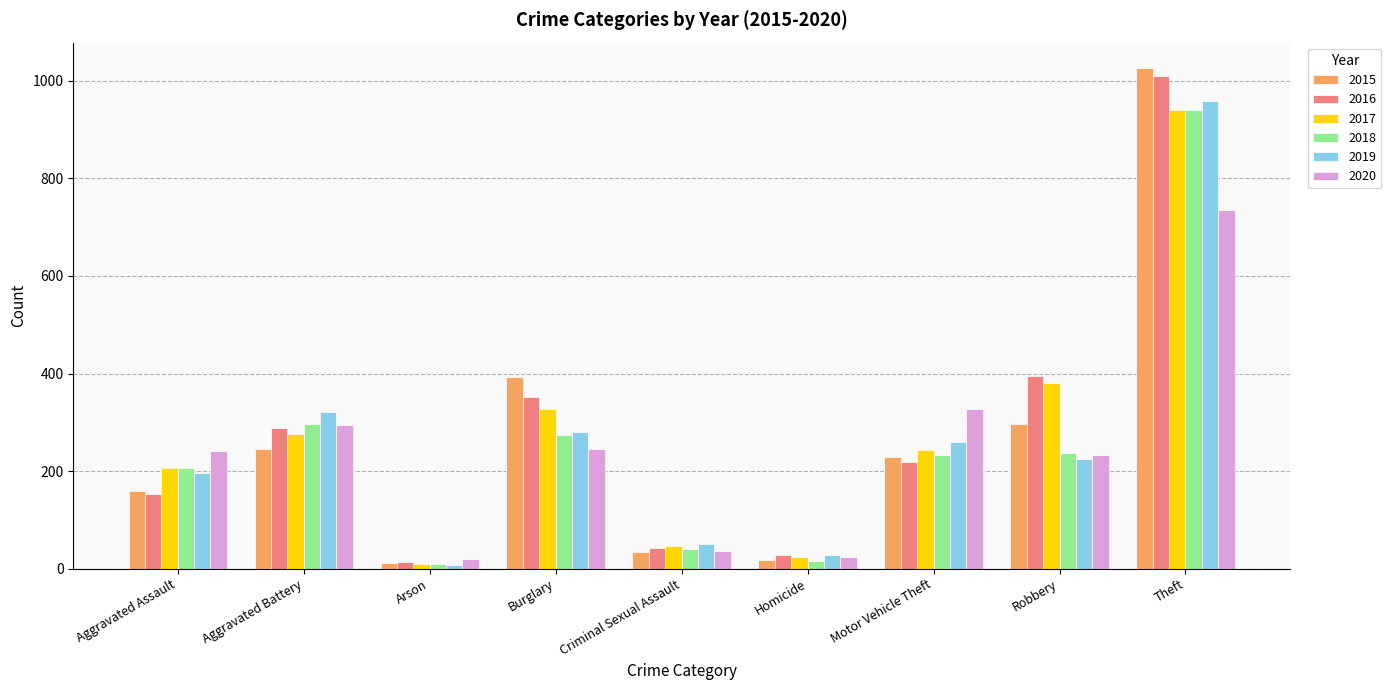

Is it true that 2017 equals 327 at Burglary?

True